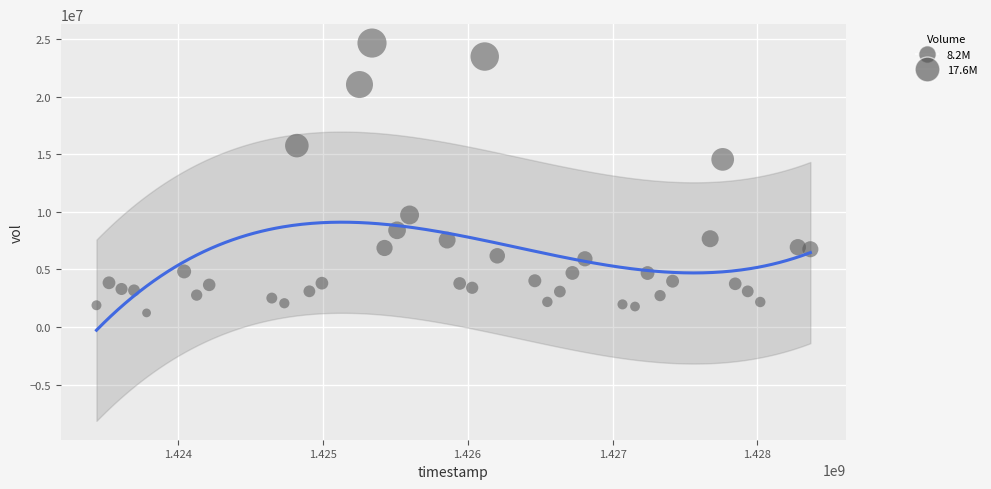

What Y value in the scatter plot is closest to 12933950?

14547200